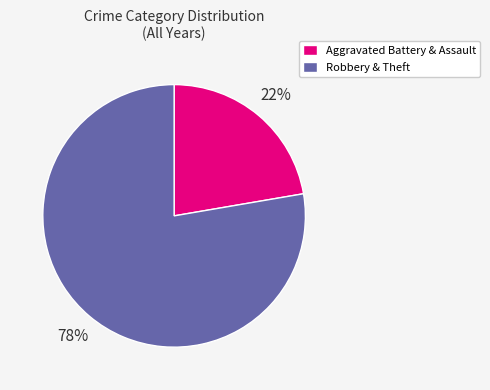

Combined, do Robbery & Theft and Aggravated Battery & Assault account for over 50%?

Yes